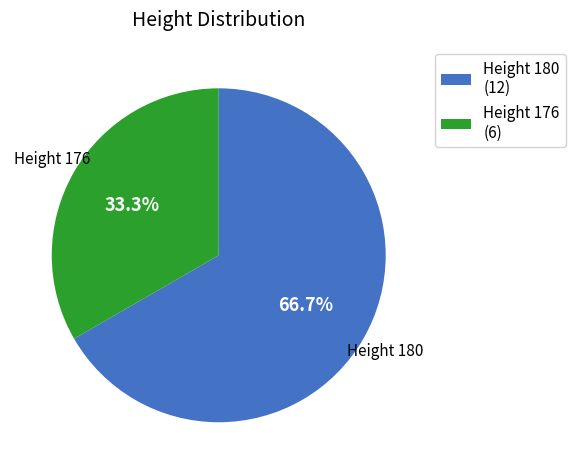

What is the largest slice in the pie chart?

Height 180 (12)